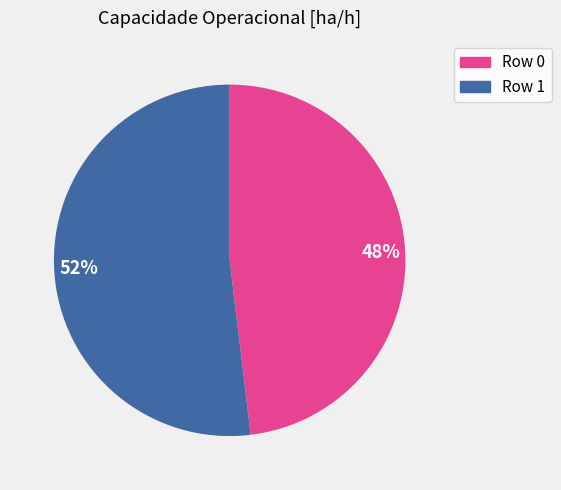

To the nearest percent, what portion does Row 1 represent?

52%